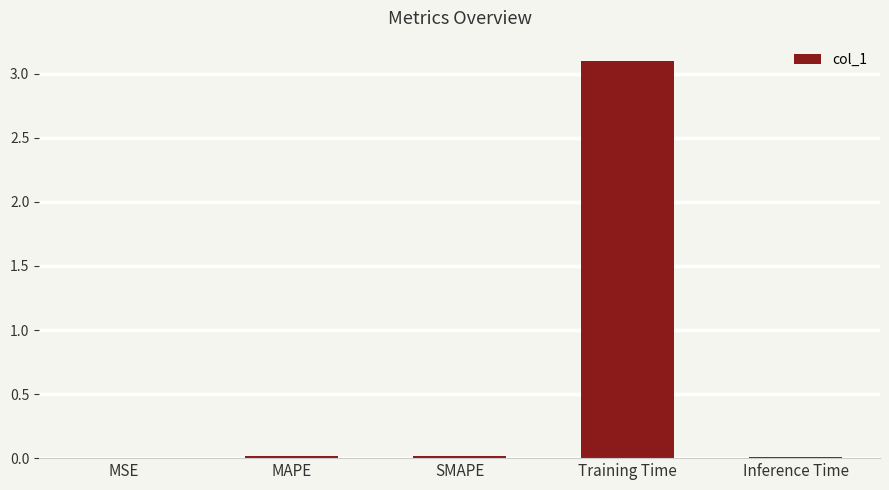

Are the bars horizontal?

No